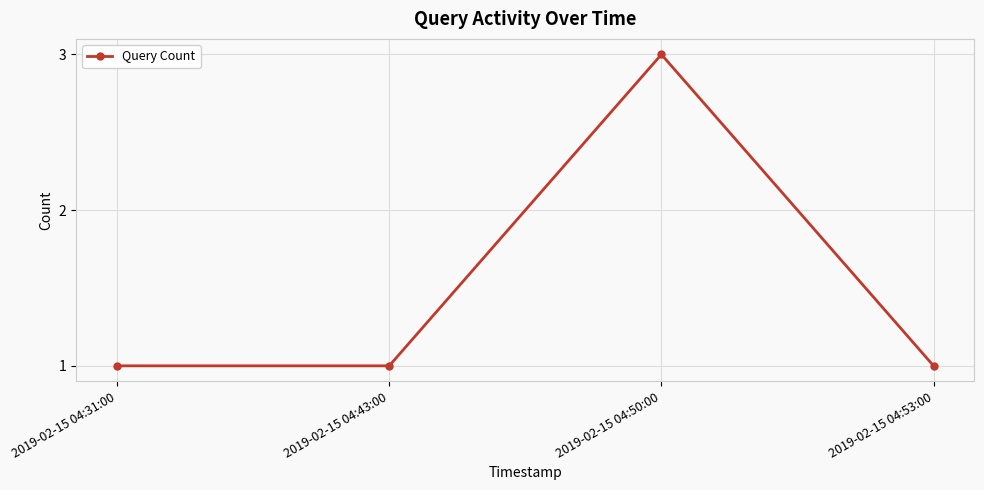

What is the value of the 1st point from the left?

1